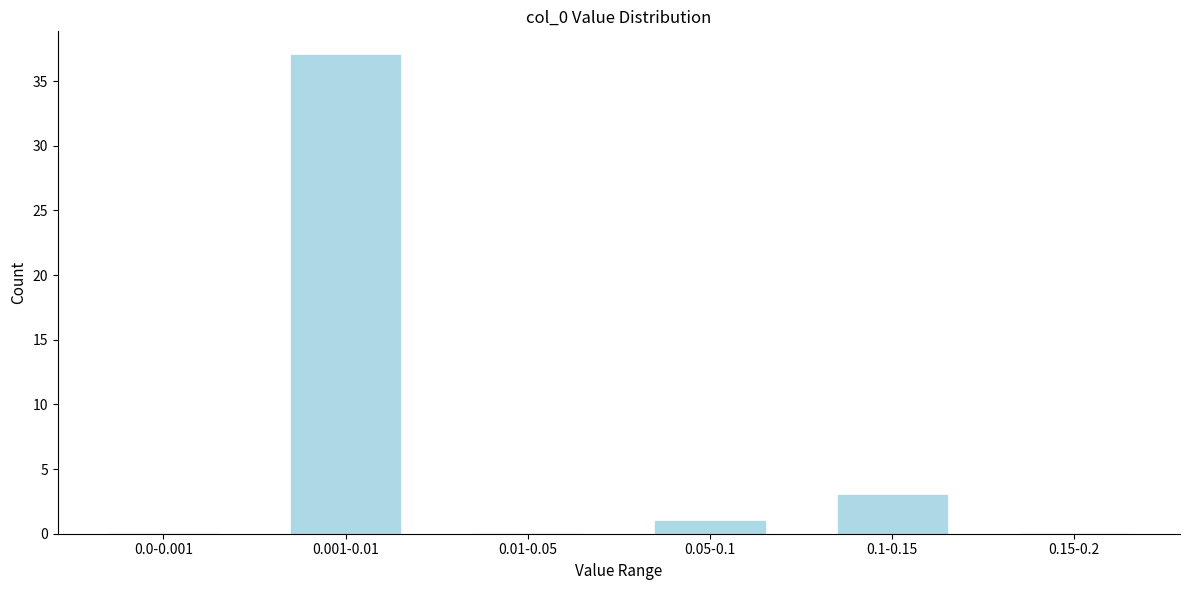

Reading left to right, extract all data points from this chart.

0.0-0.001=0	0.001-0.01=37	0.01-0.05=0	0.05-0.1=1	0.1-0.15=3	0.15-0.2=0